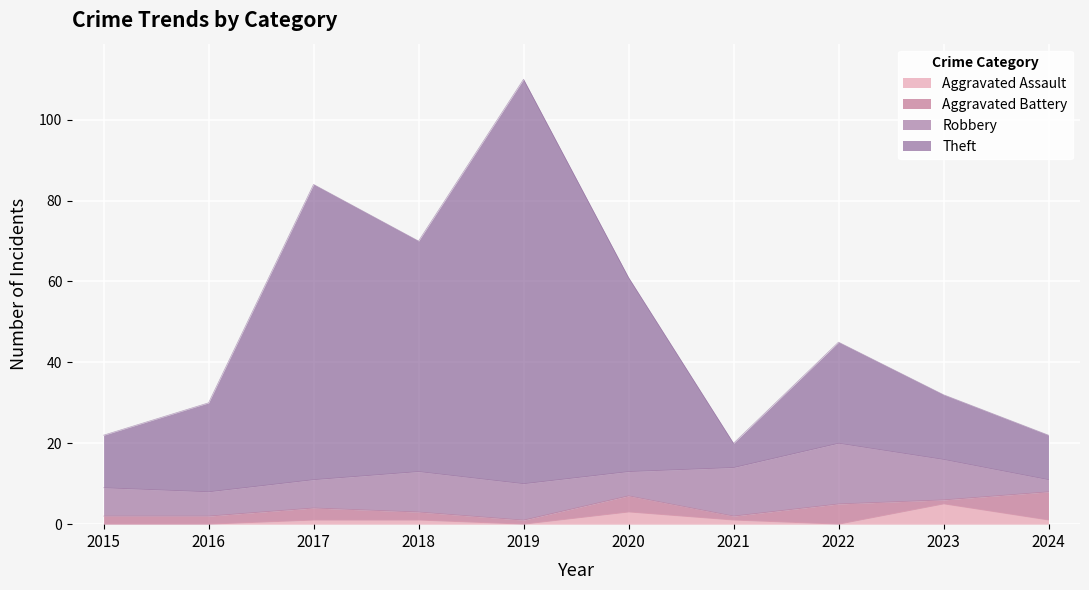

True or false: Aggravated Assault and Theft intersect in this chart.

False